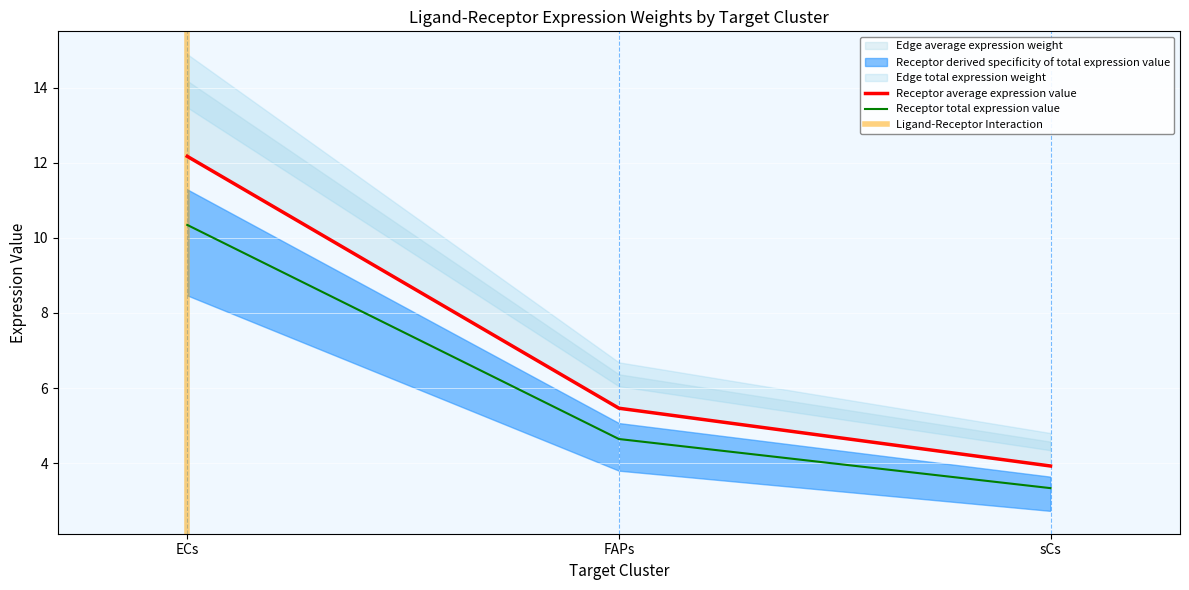

Is the value of Receptor derived specificity of average expression value at sCs greater than the value of Edge average expression weight at FAPs?

No